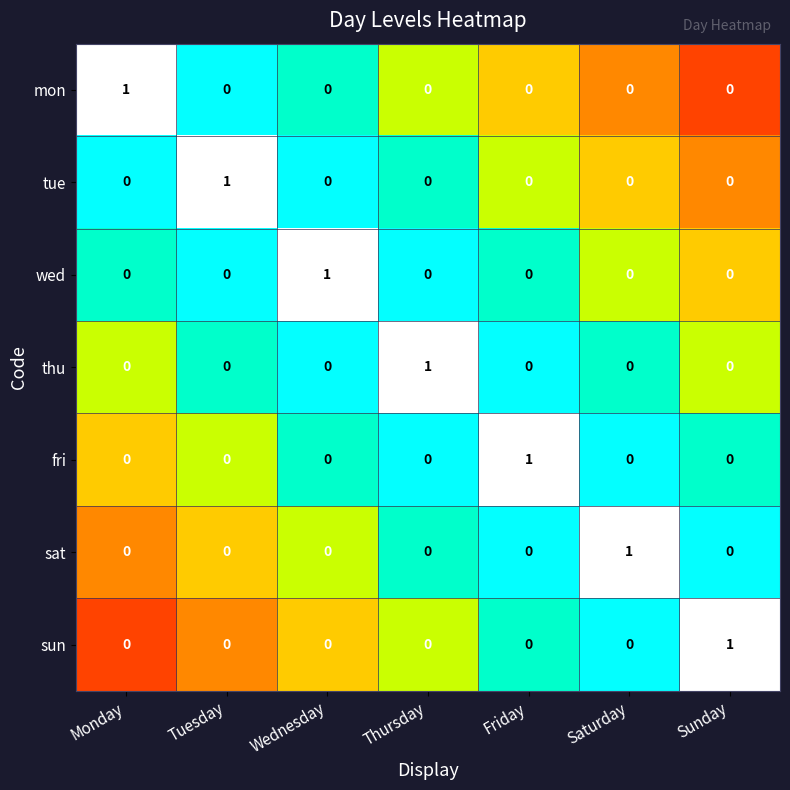

What is the minimum value shown in the chart?

0